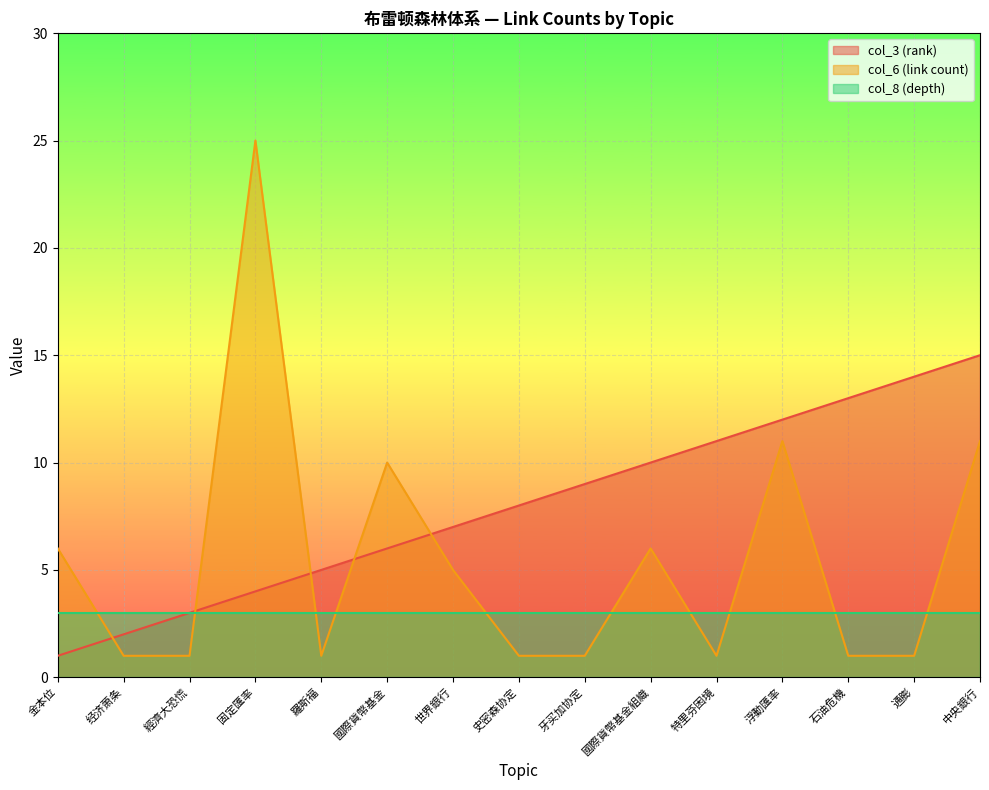

At which category does the chart reach its minimum across all series?

金本位